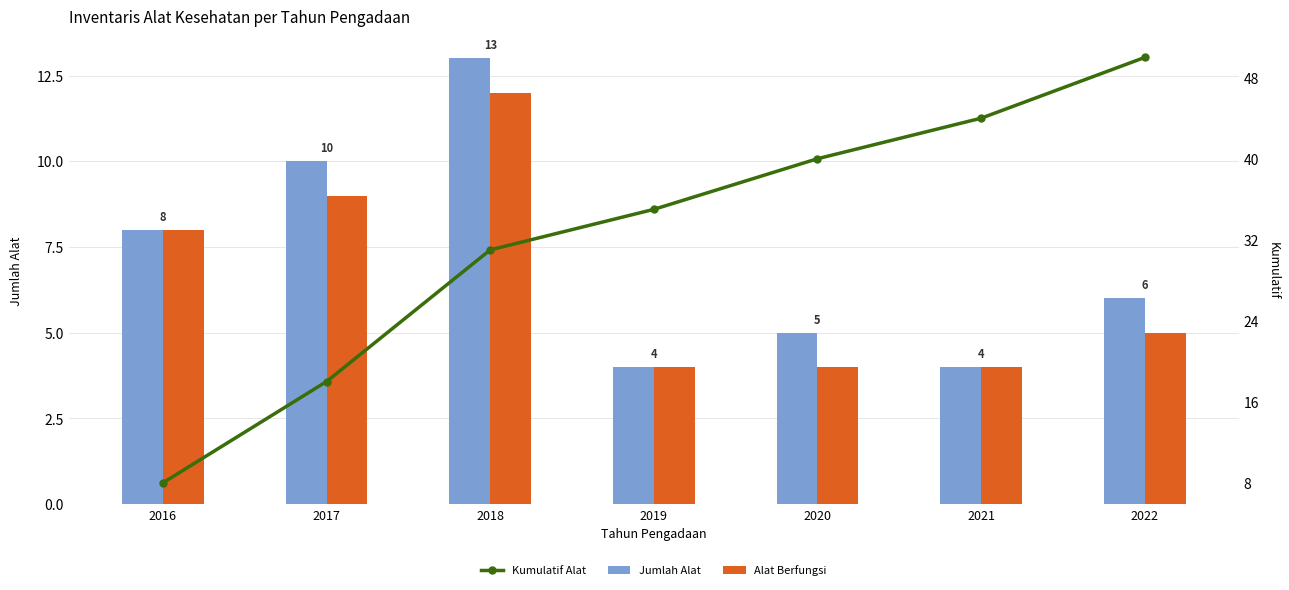

What is the greatest value displayed?

50